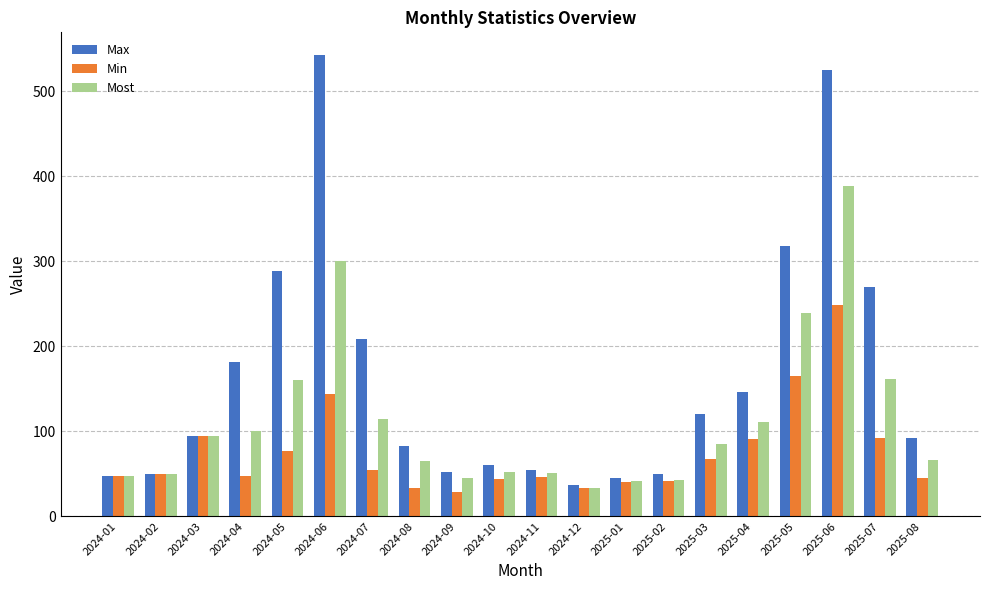

How many series are shown in this chart?

3